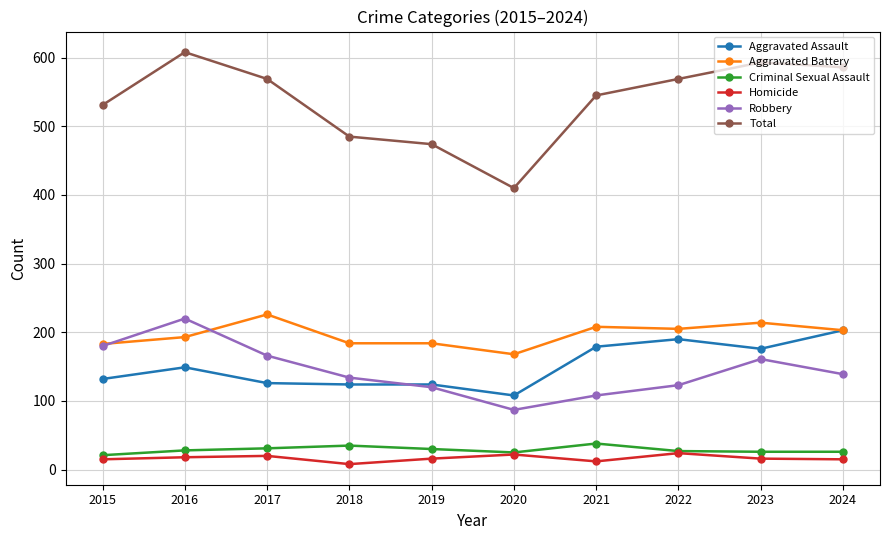

What is the total value across all series at 2022?

1138